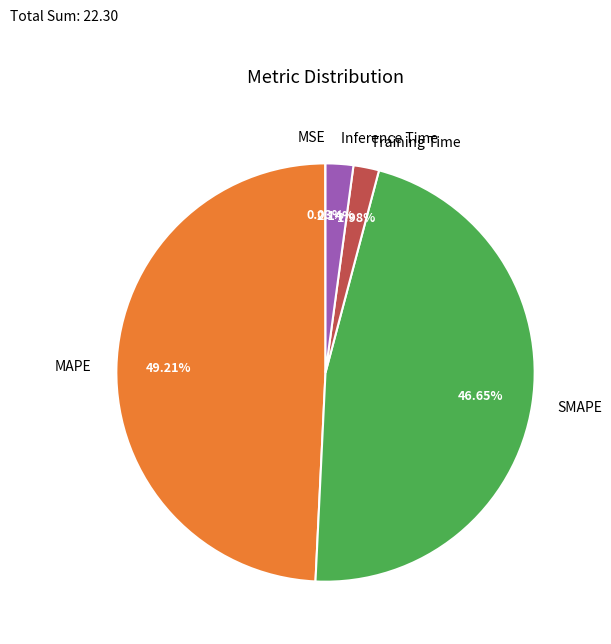

Which category has the biggest portion of the pie?

MAPE